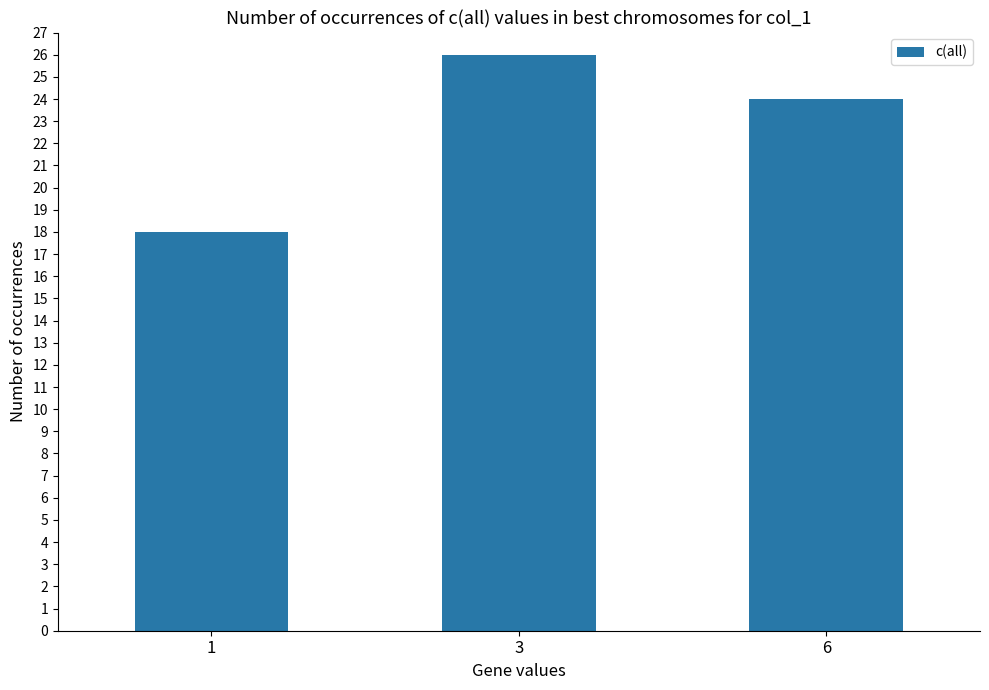

What is the maximum value shown in the chart?

26